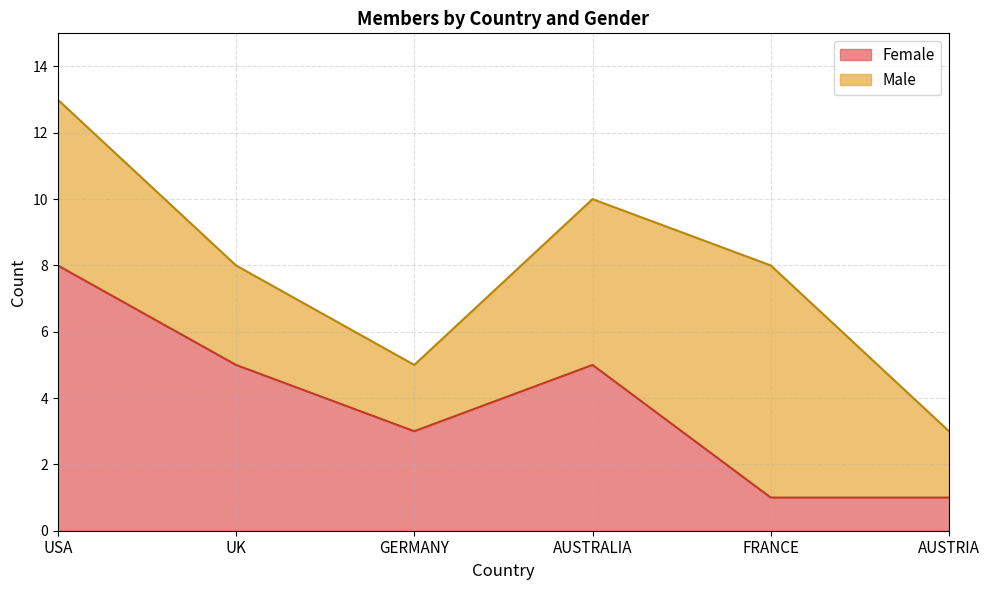

Where is the data nearest to the value 4?

UK